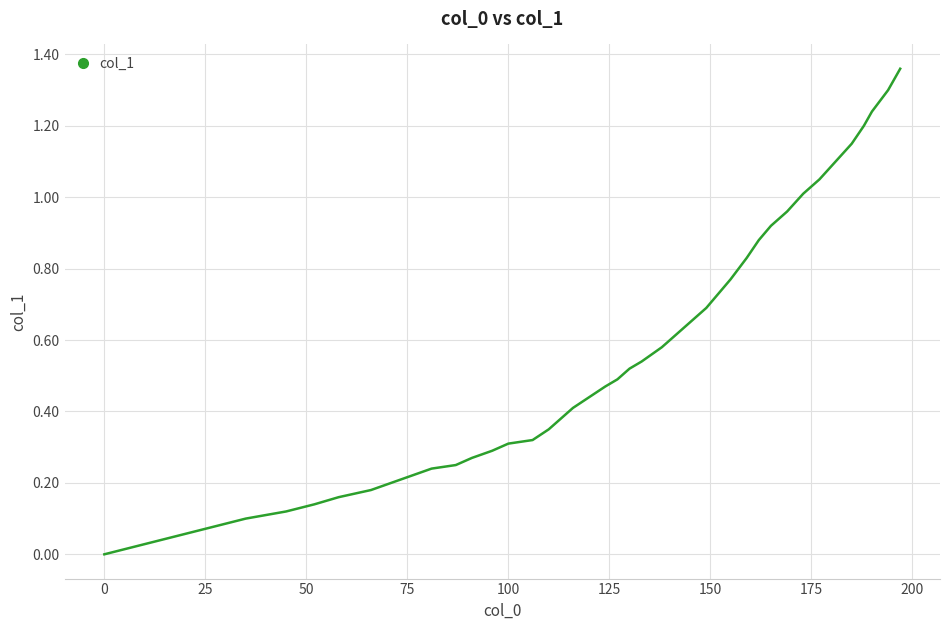

How many lines are shown in the chart?

1